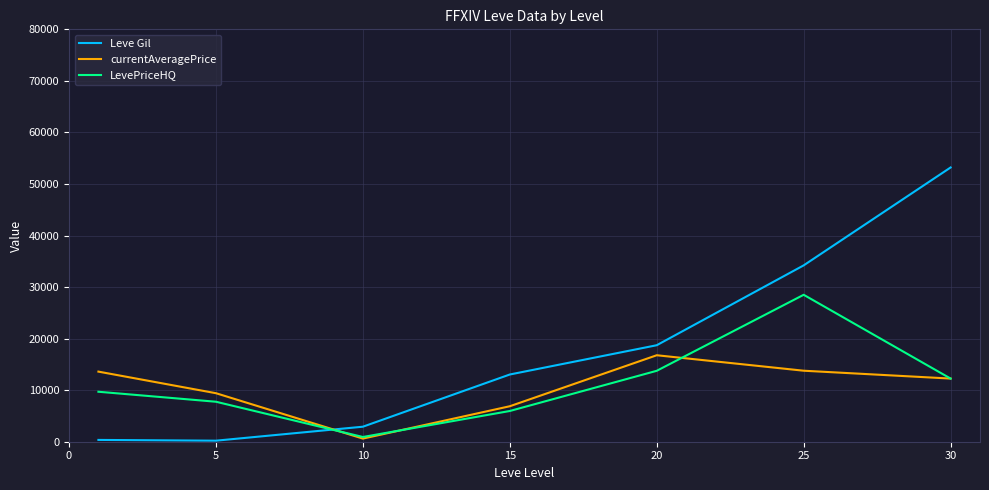

After their last crossing, which series has the higher values: currentAveragePrice or Leve Gil?

Leve Gil